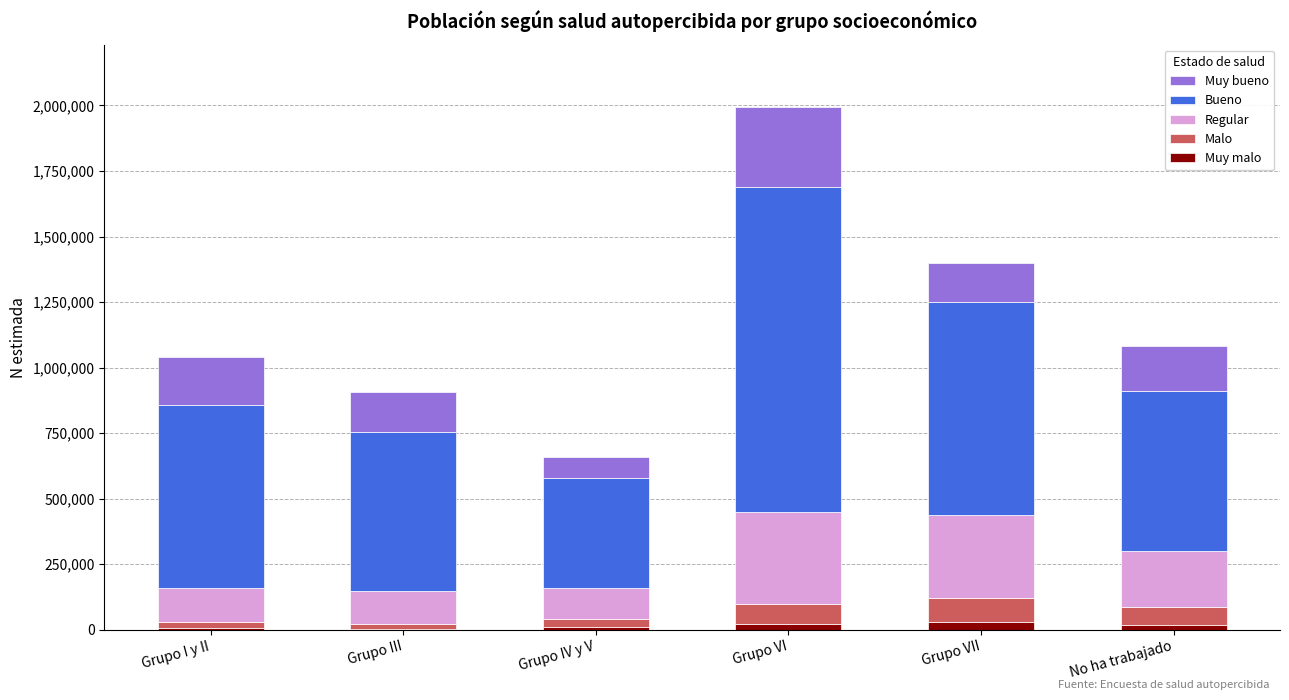

What is the sum of all Muy malo values?

86371